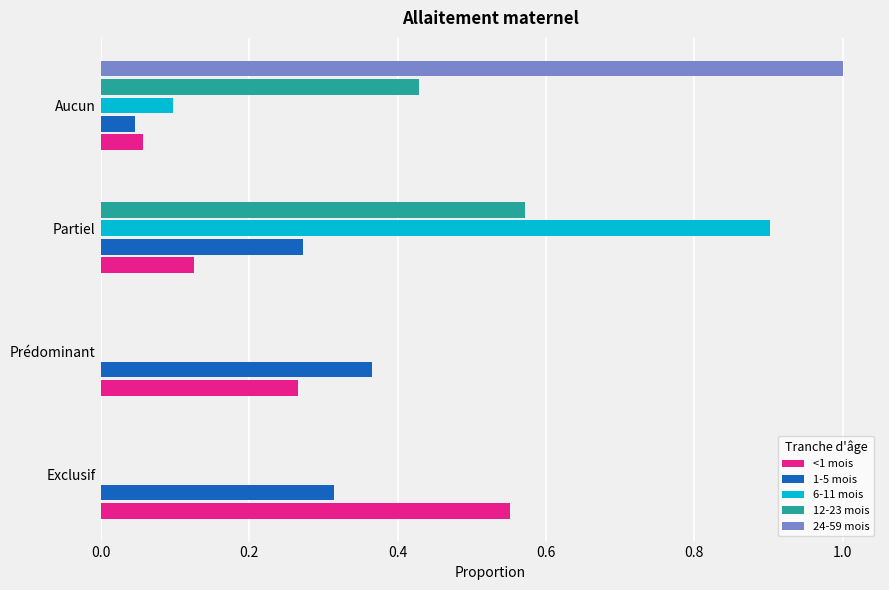

Is the value of 1-5 mois at Aucun greater than the value of 24-59 mois at Partiel?

Yes